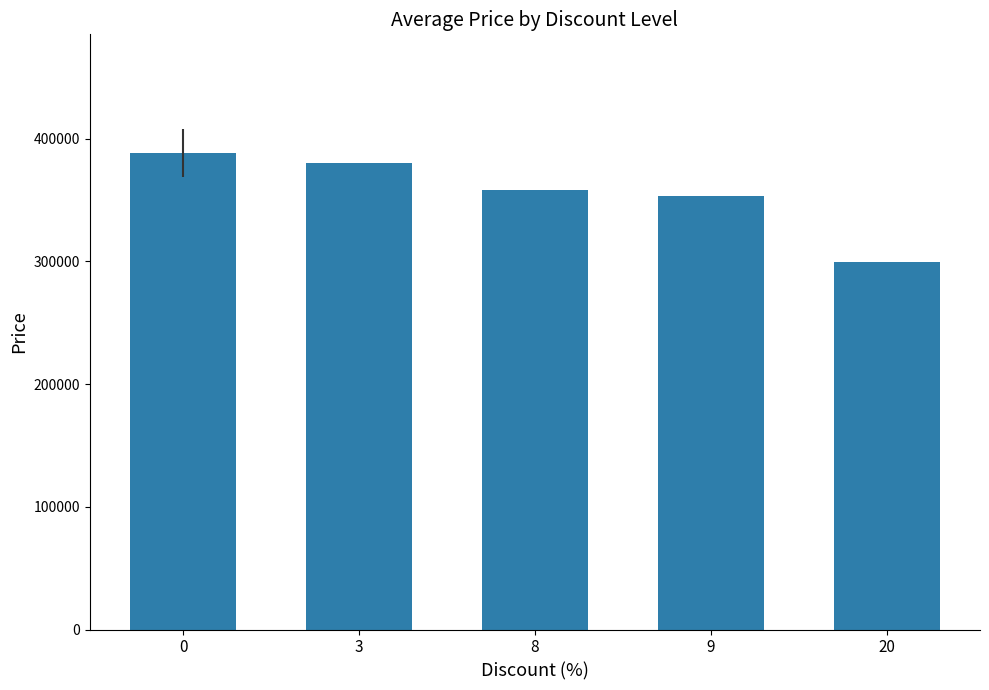

What value does the data have at 20?

299900.0